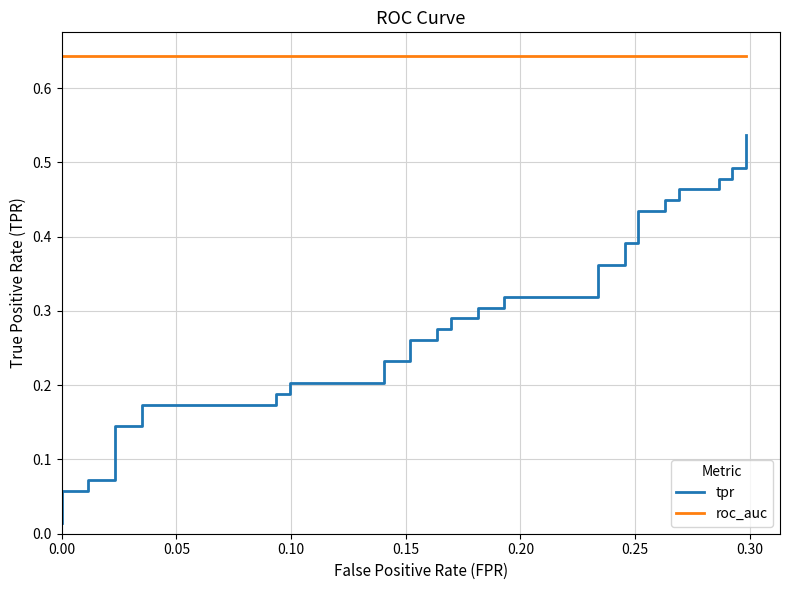

Which series has the largest total across all categories?

roc_auc